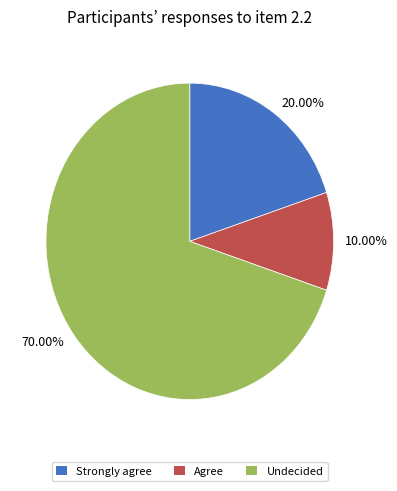

Combined, do 20.00% and 70.00% account for over 50%?

Yes